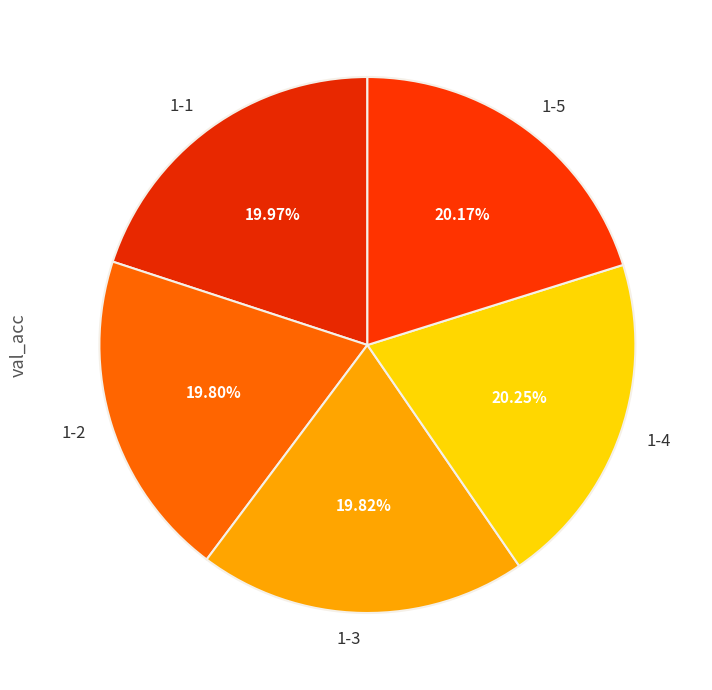

Does any single category account for the majority?

No